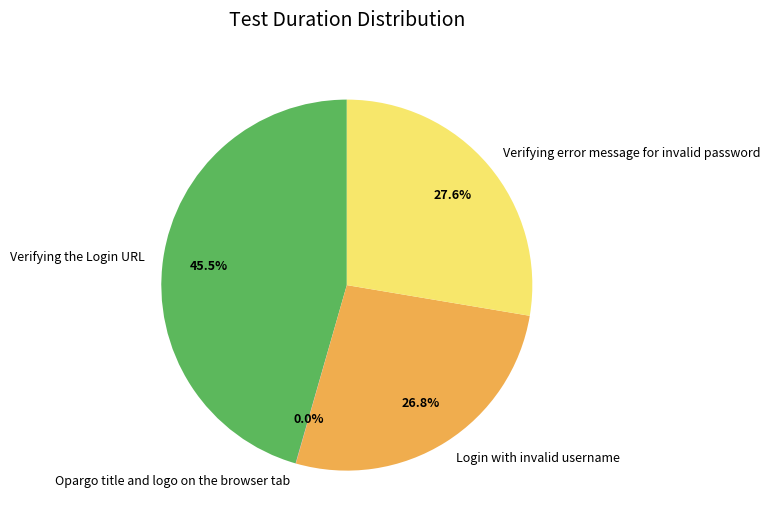

Which category has the biggest portion of the pie?

Verifying the Login URL